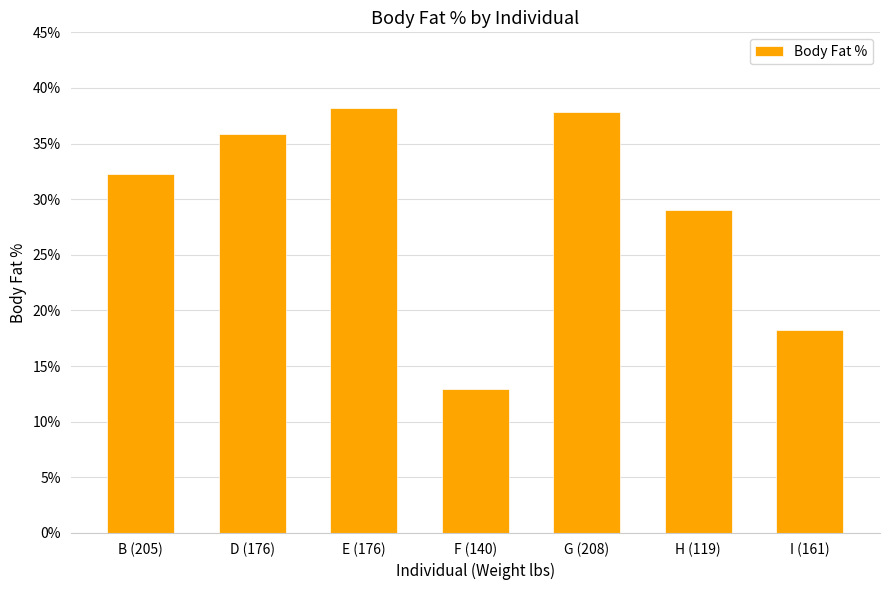

Reading right to left, extract all data points from this chart.

0.2	0.3	0.4	0.1	0.4	0.4	0.3